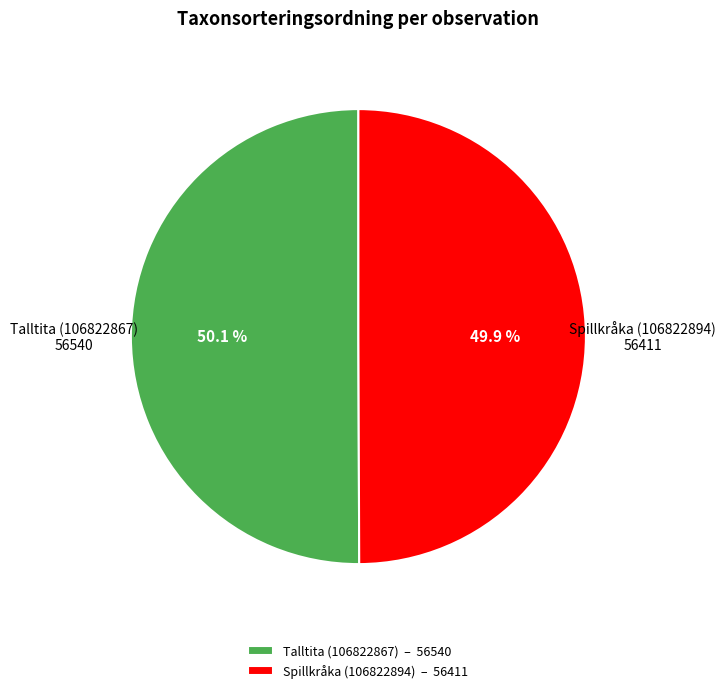

Count the number of slices in the pie.

2